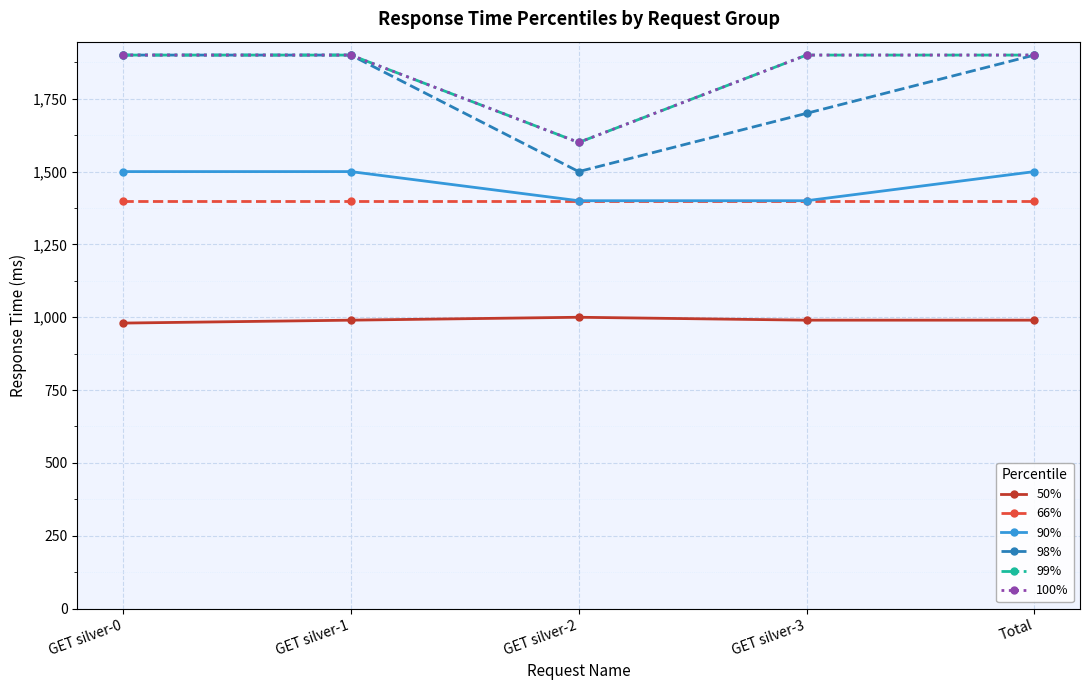

What is the sum of all 98% values?

8900